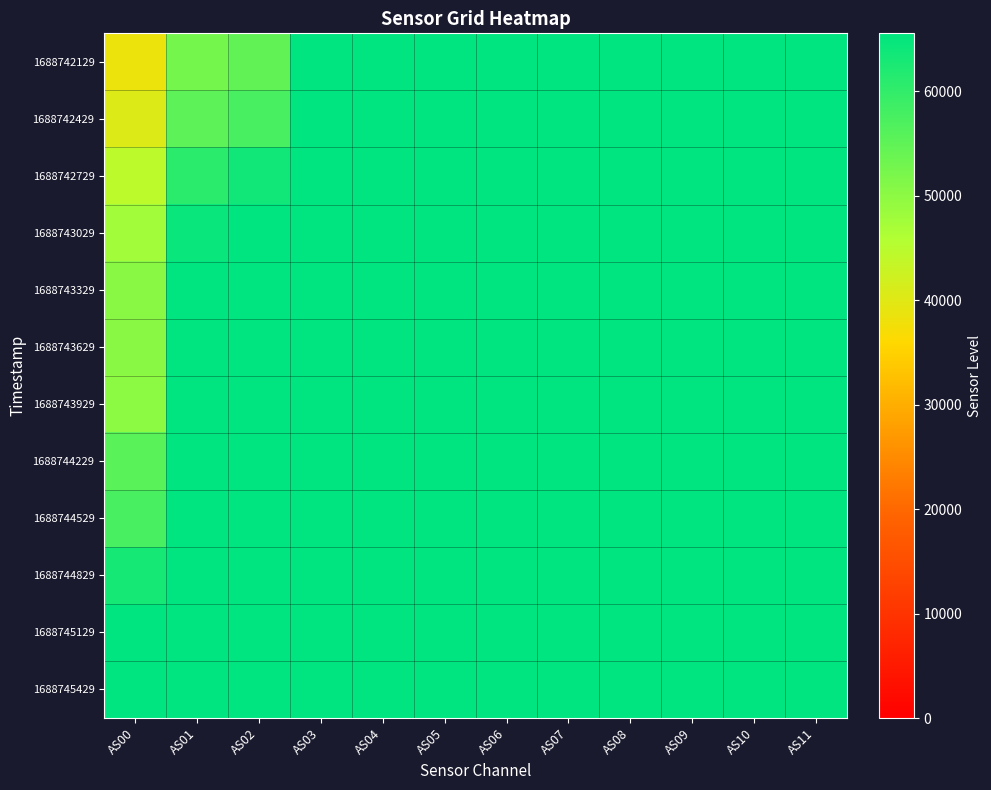

Rank the series by their maximum value, from highest to lowest.

1688742129, 1688742429, 1688742729, 1688743029, 1688743329, 1688743629, 1688743929, 1688744229, 1688744529, 1688744829, 1688745129, 1688745429